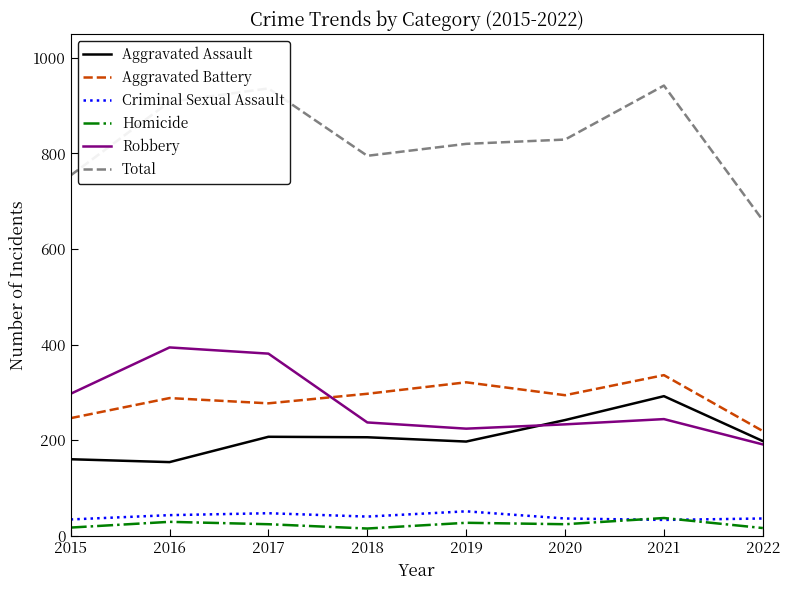

Does the chart have visible grid lines?

No